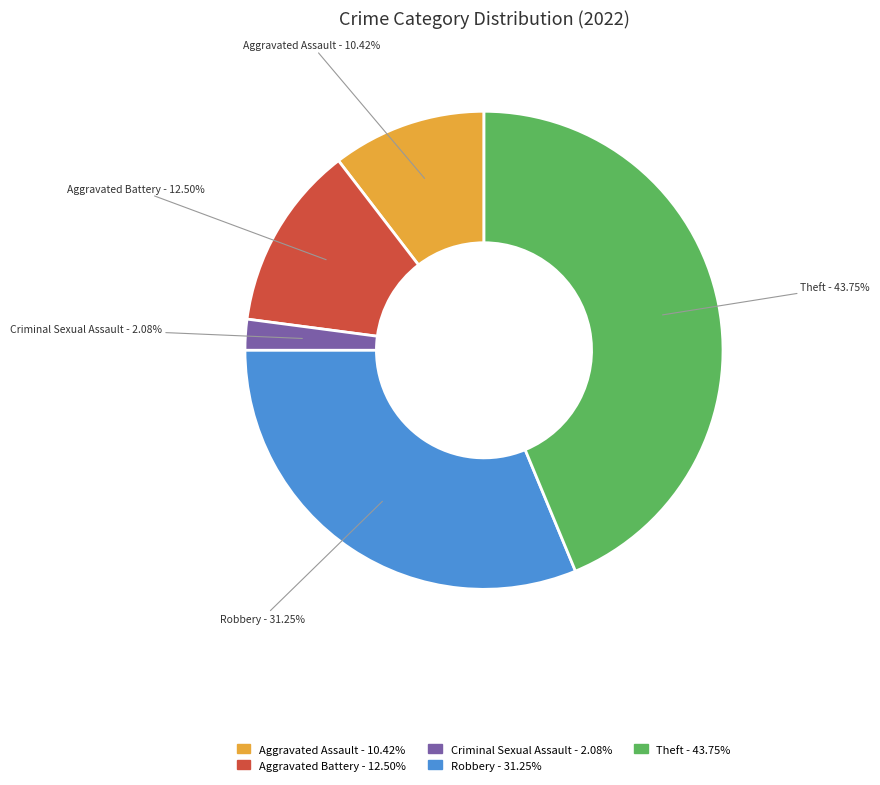

Do Theft - 43.75% and Aggravated Assault - 10.42% together represent more than half of the pie?

Yes